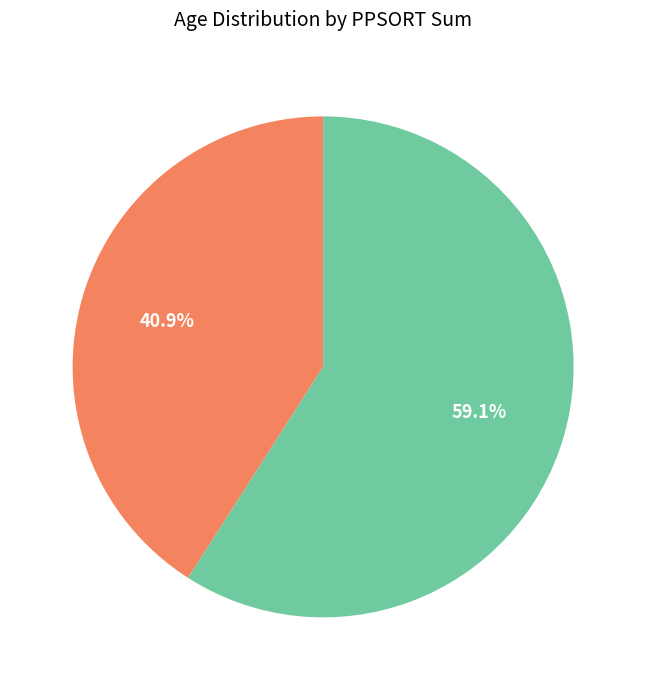

Does any single category account for the majority?

Yes